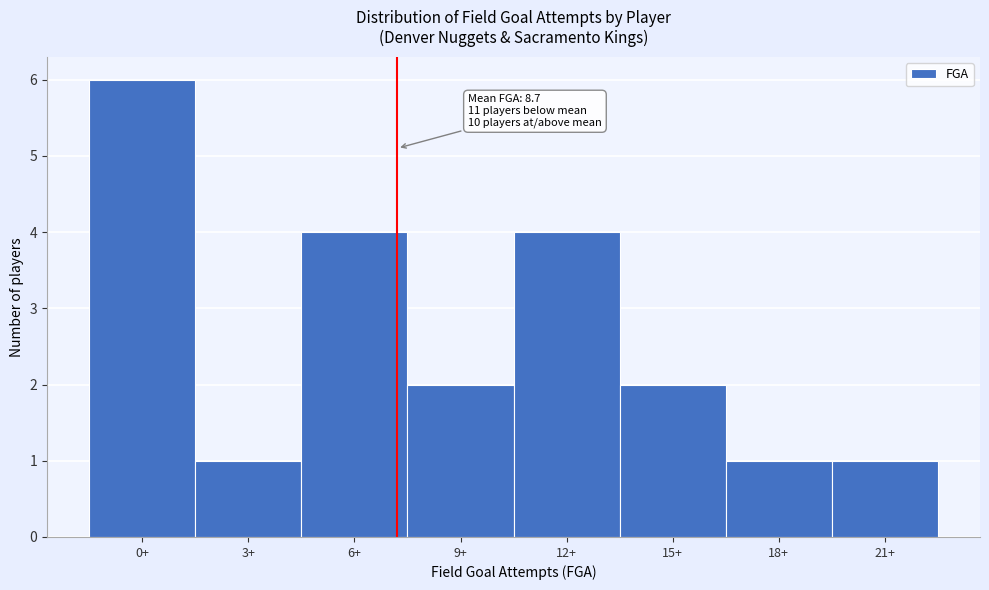

Reading left to right, transcribe all the data shown in this chart.

6	1	4	2	4	2	1	1